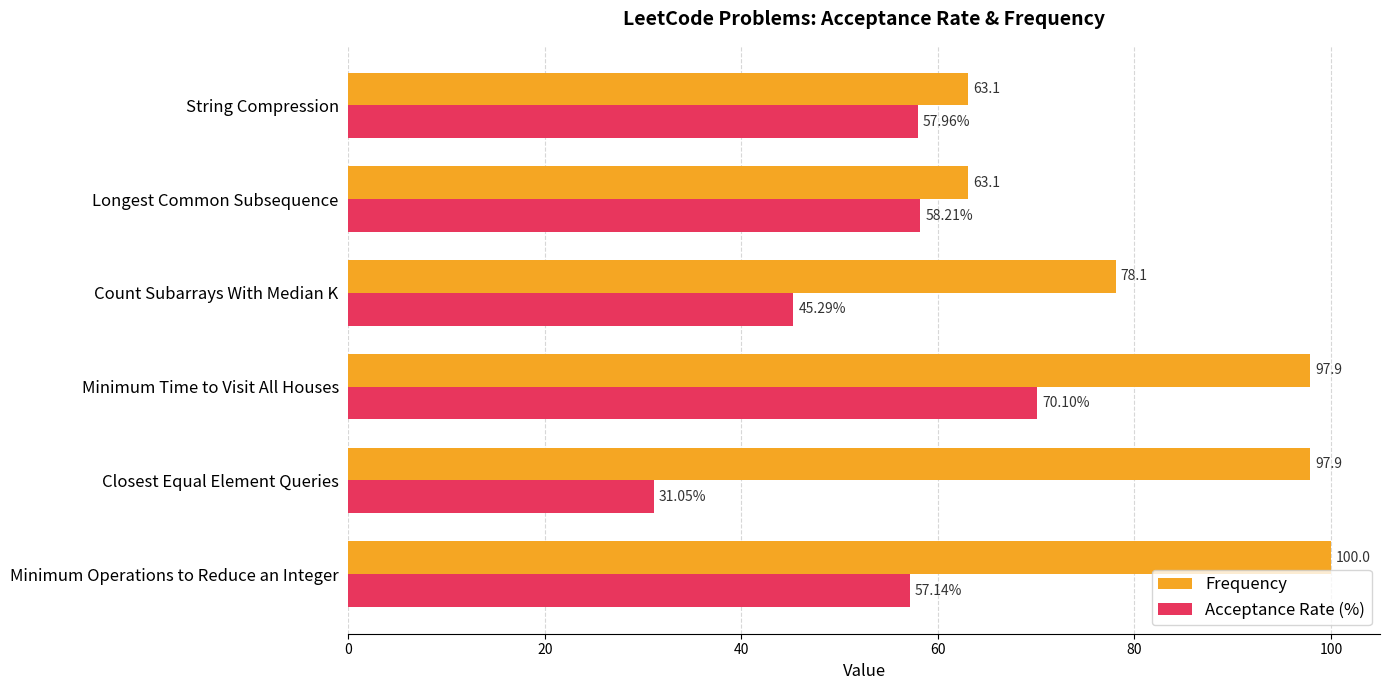

At Minimum Time to Visit All Houses, list the series in order from smallest to largest.

Acceptance Rate (%), Frequency